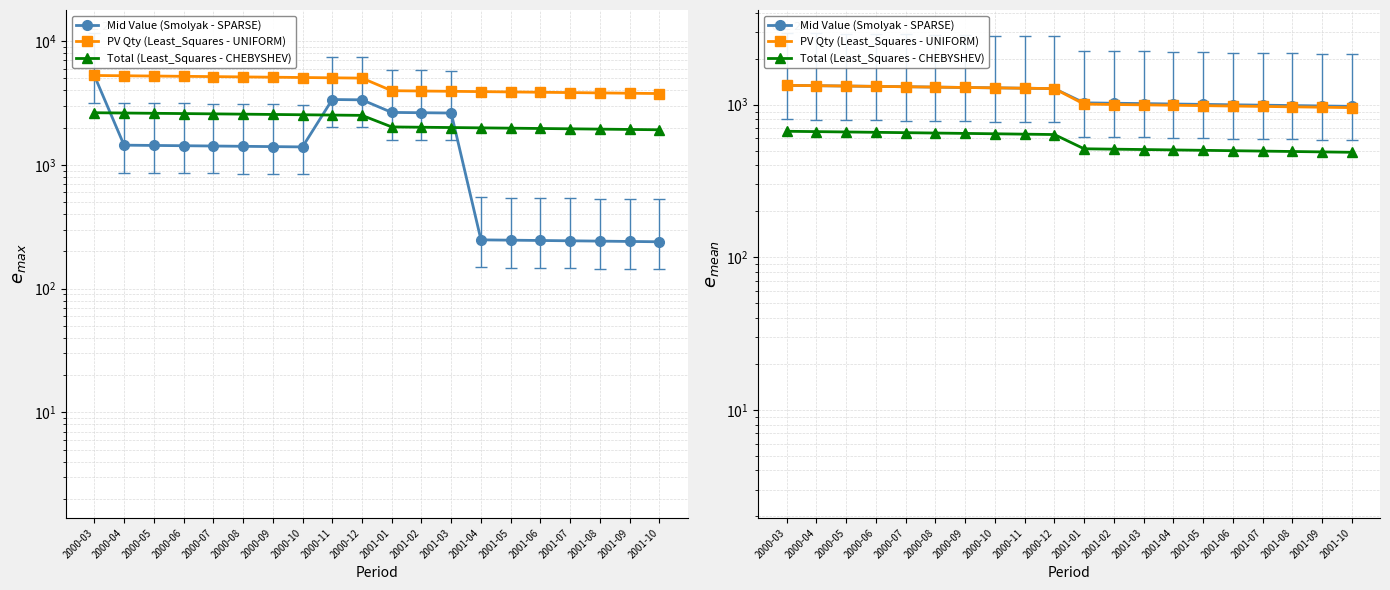

At which label does PV Qty (Least_Squares - UNIFORM) reach its peak?

2000-03